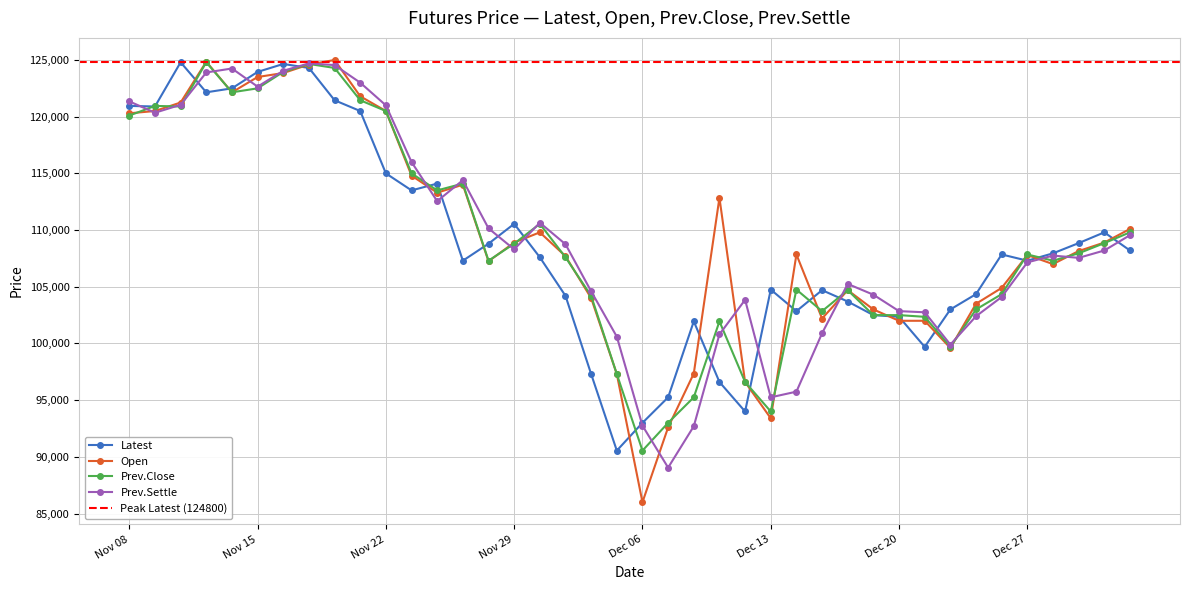

Rank the series at Dec 07 from highest to lowest value.

Latest, Prev.Close, Open, Prev.Settle